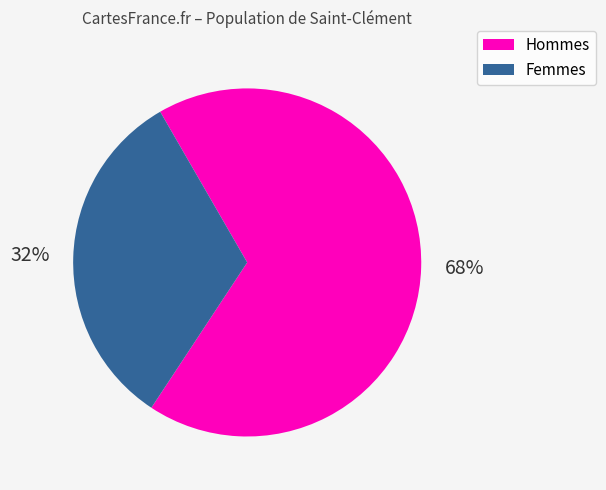

To the nearest percent, what portion does Femmes represent?

32%